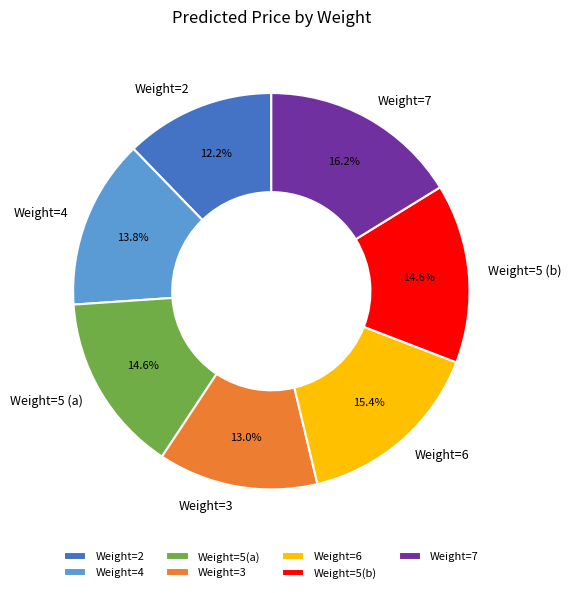

Which category has the biggest portion of the pie?

Weight=7